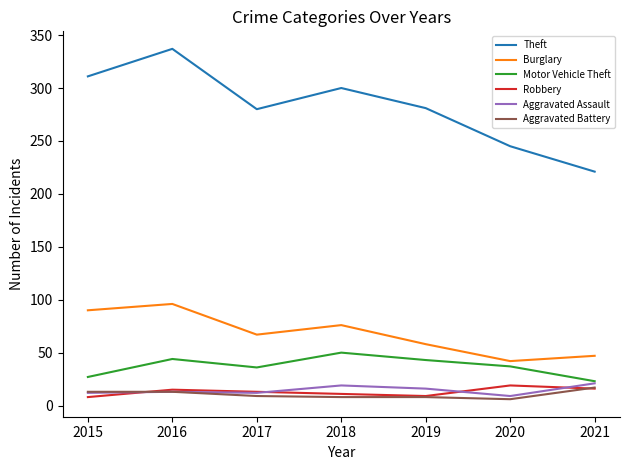

At which category is the sum across all series the highest?

2016